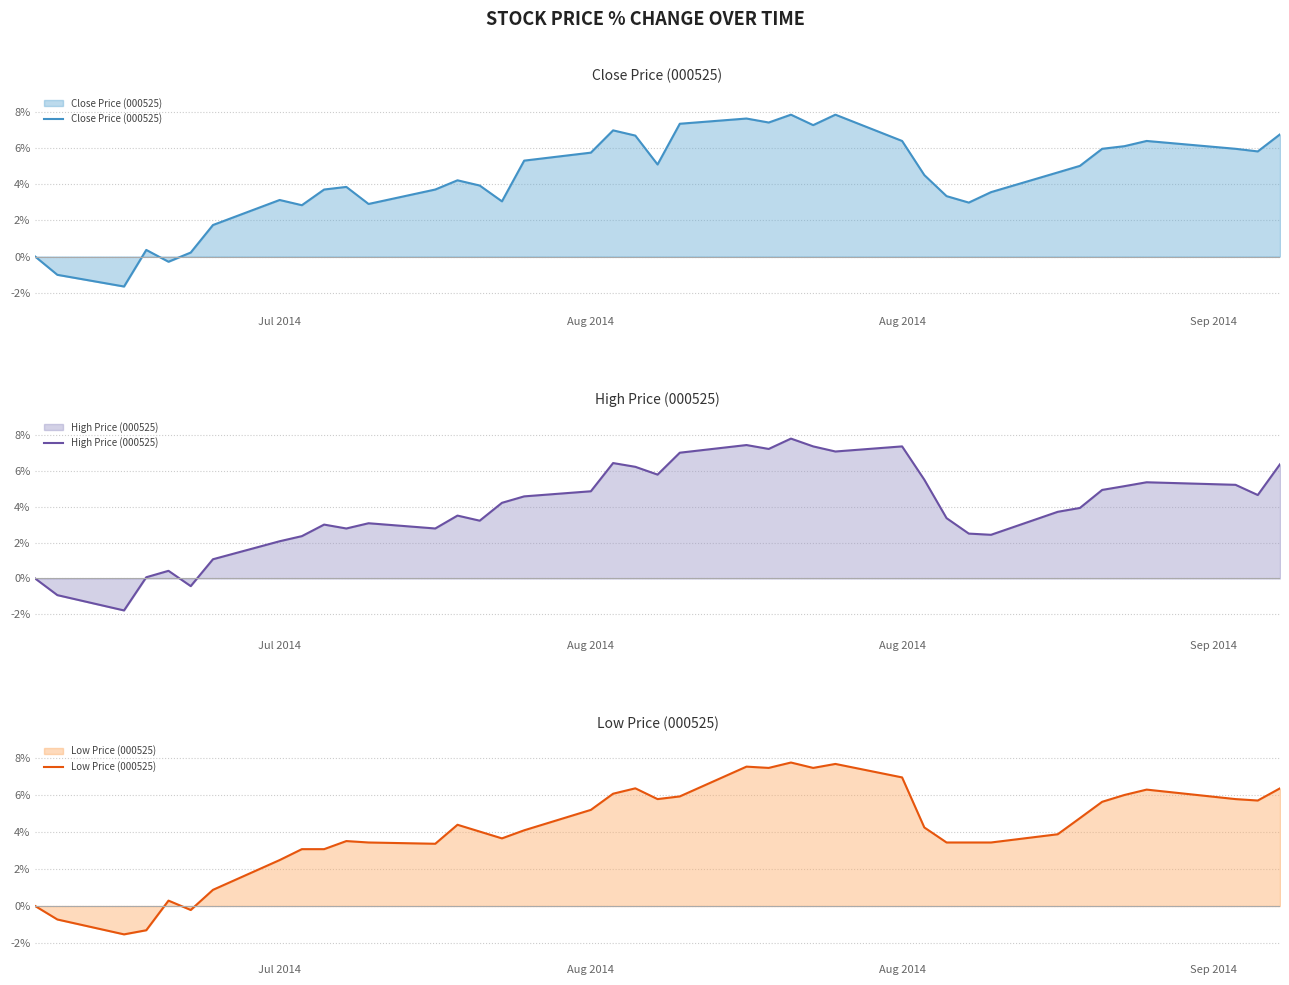

At how many categories does at least one series exceed 0?

37